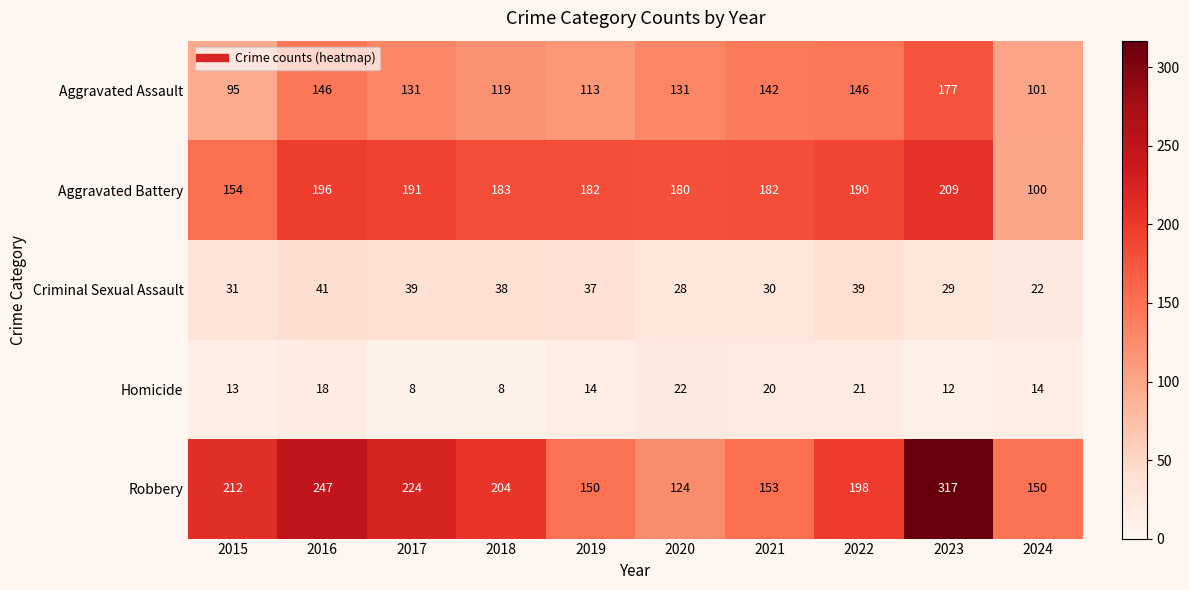

The Robbery series shows 224 at 2017. True or false?

True